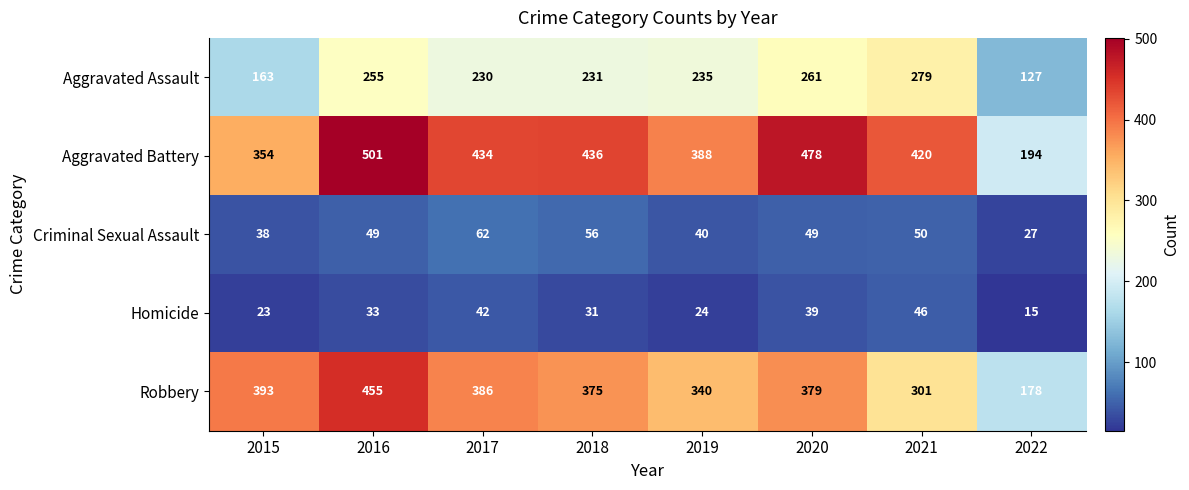

What is the difference between the Homicide values at 2015 and 2021?

23